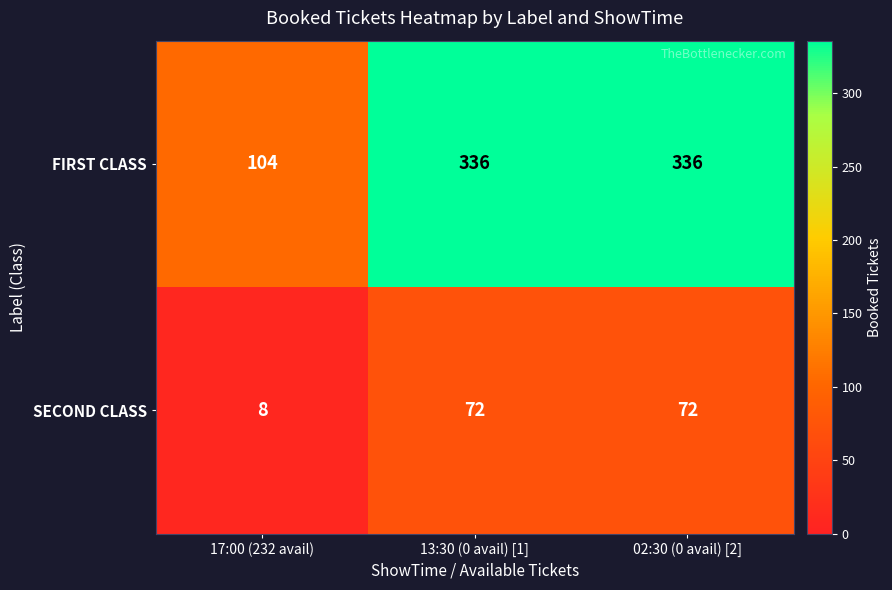

What is the difference between the FIRST CLASS values at 17:00 (232 avail) and 02:30 (0 avail) [2]?

232